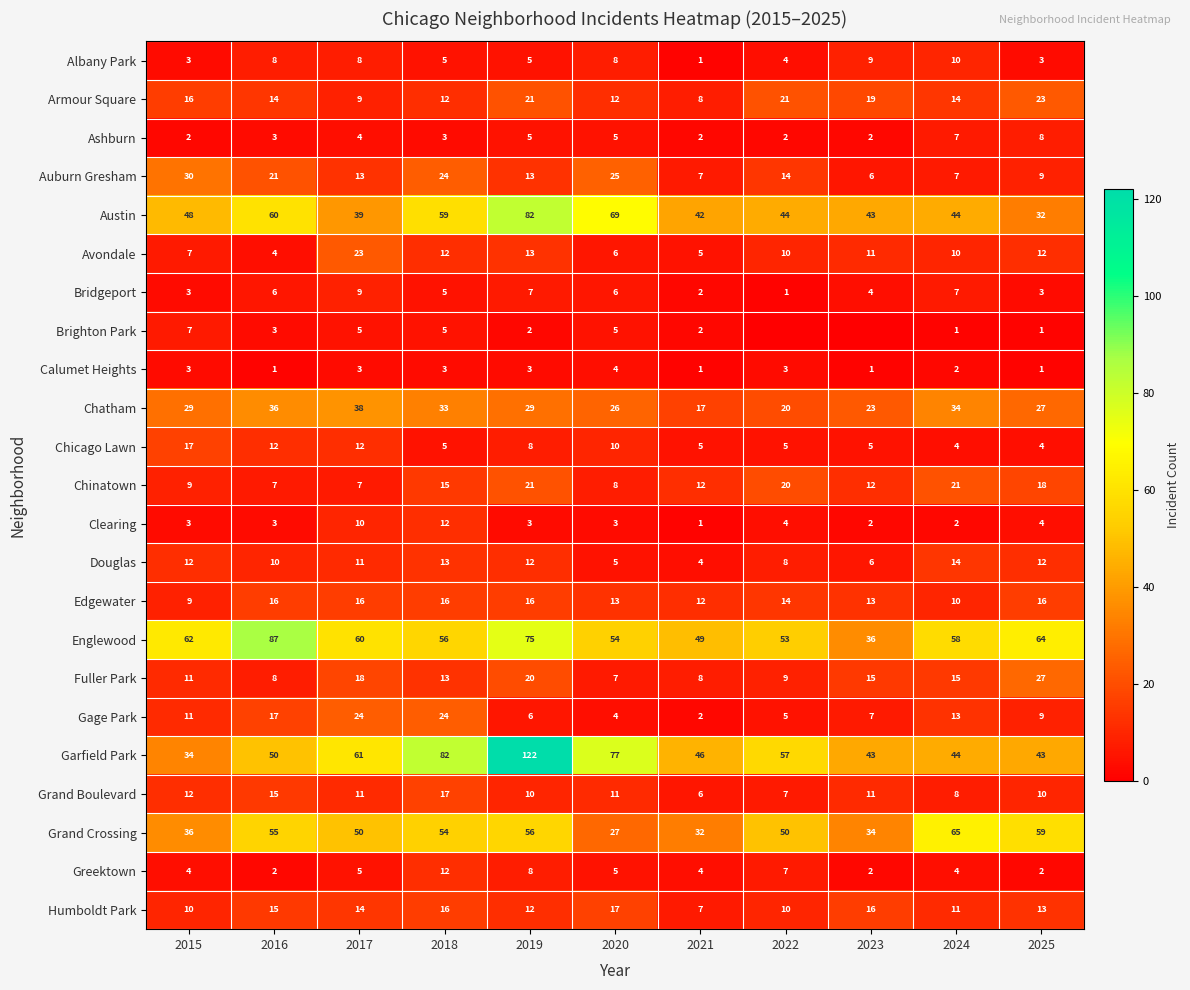

True or false: Fuller Park has a value of 24 at 2024.

False